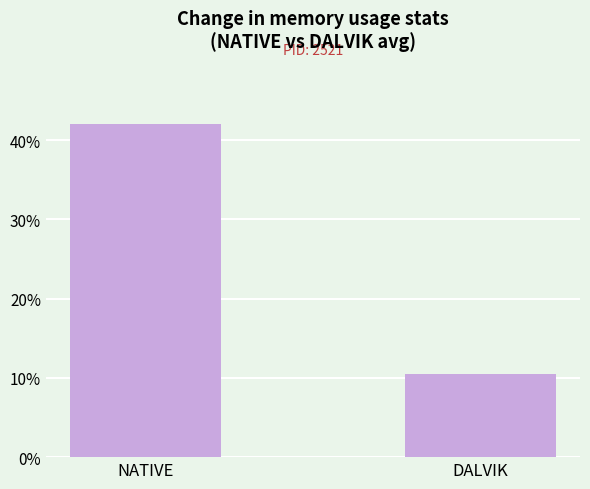

At which category does the chart reach its peak across all series?

NATIVE